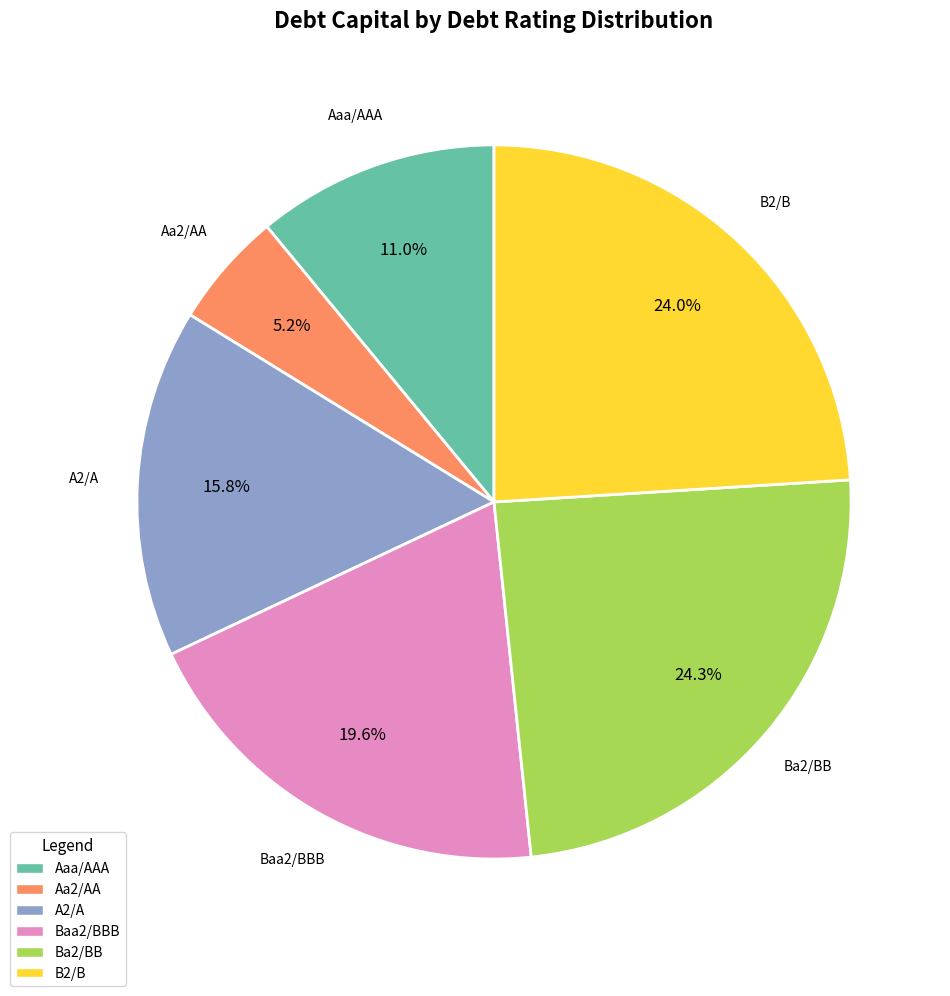

Combined, do B2/B and Ba2/BB account for over 50%?

No